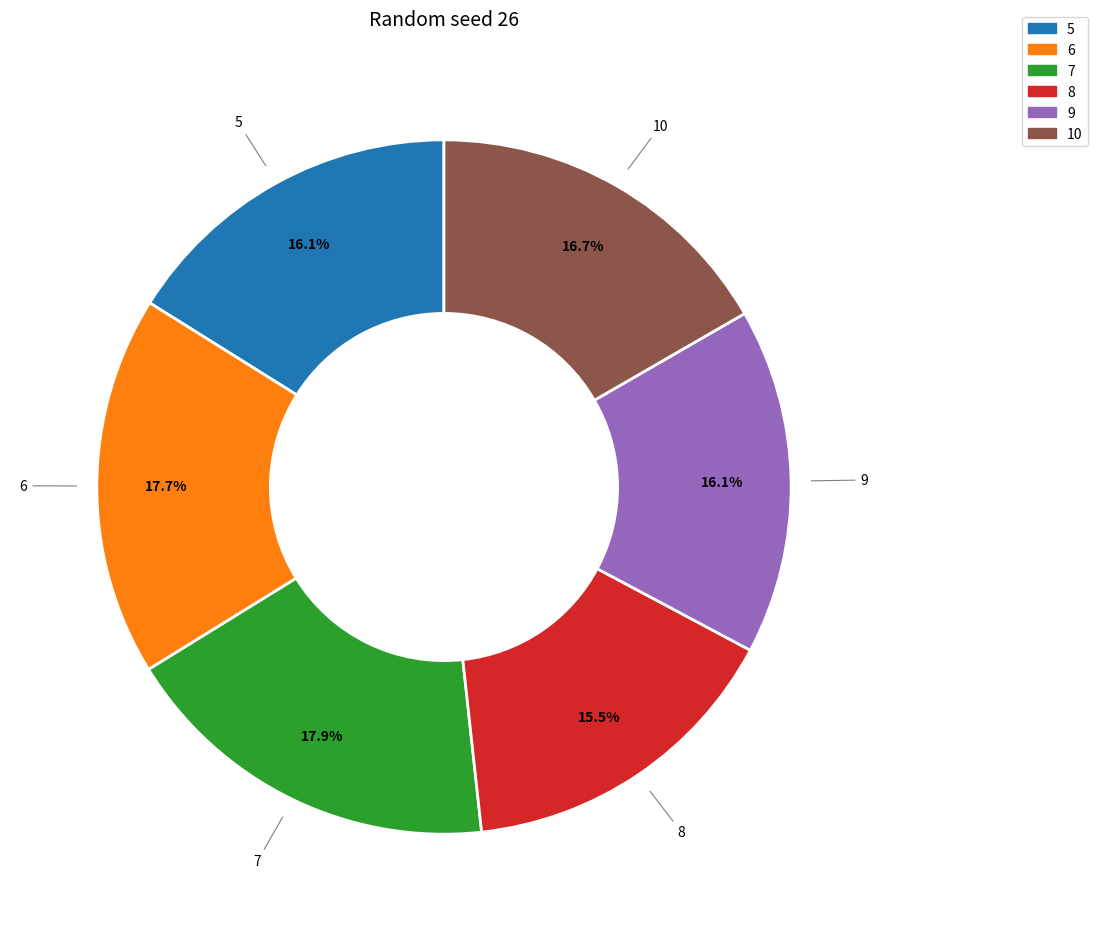

How many slices are in this pie chart?

6